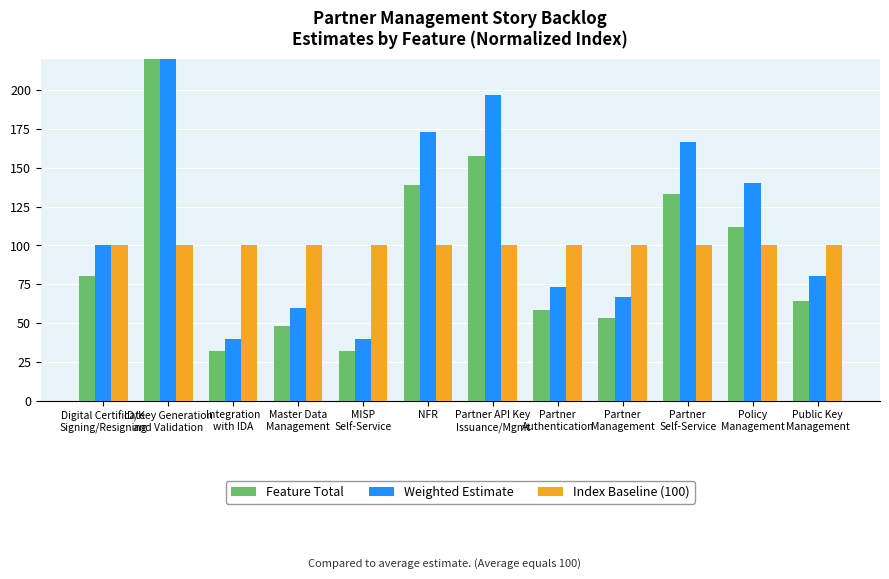

Which series has the largest total across all categories?

Weighted Estimate